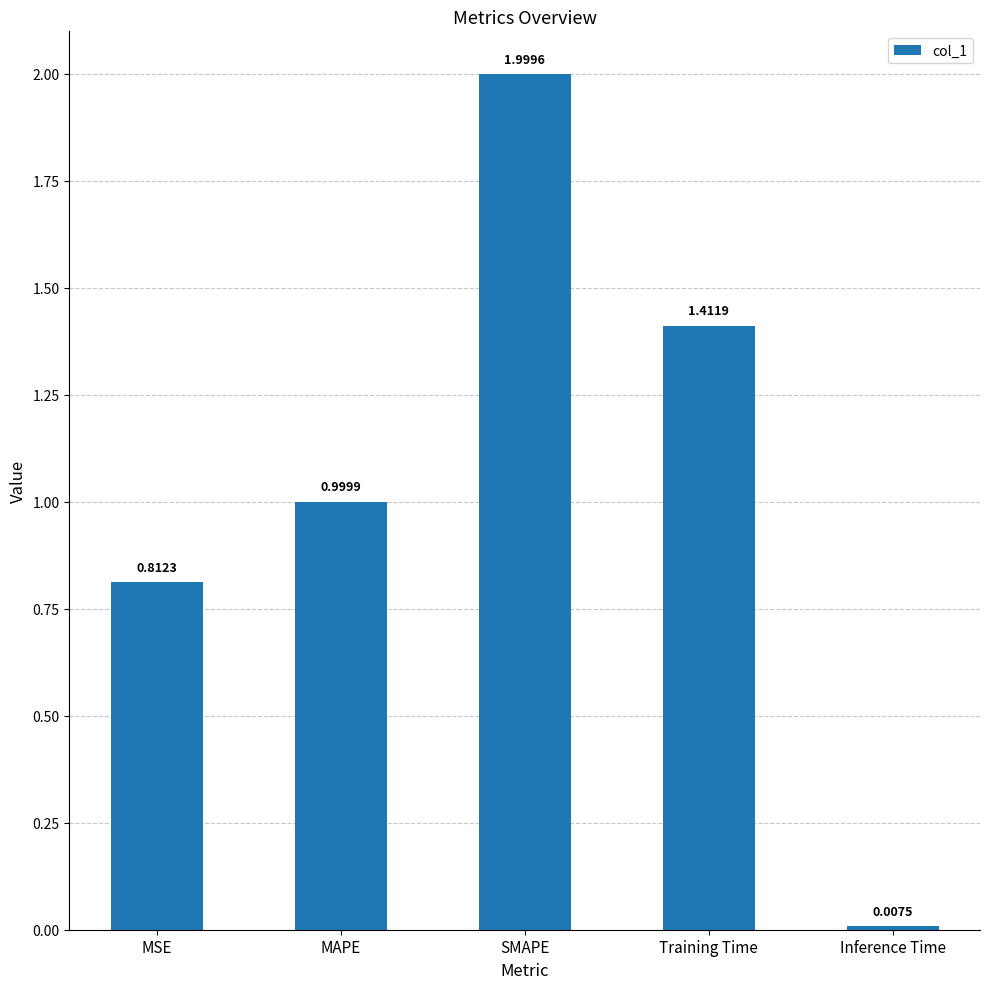

Rank the categories by value from highest to lowest.

SMAPE, Training Time, MAPE, MSE, Inference Time